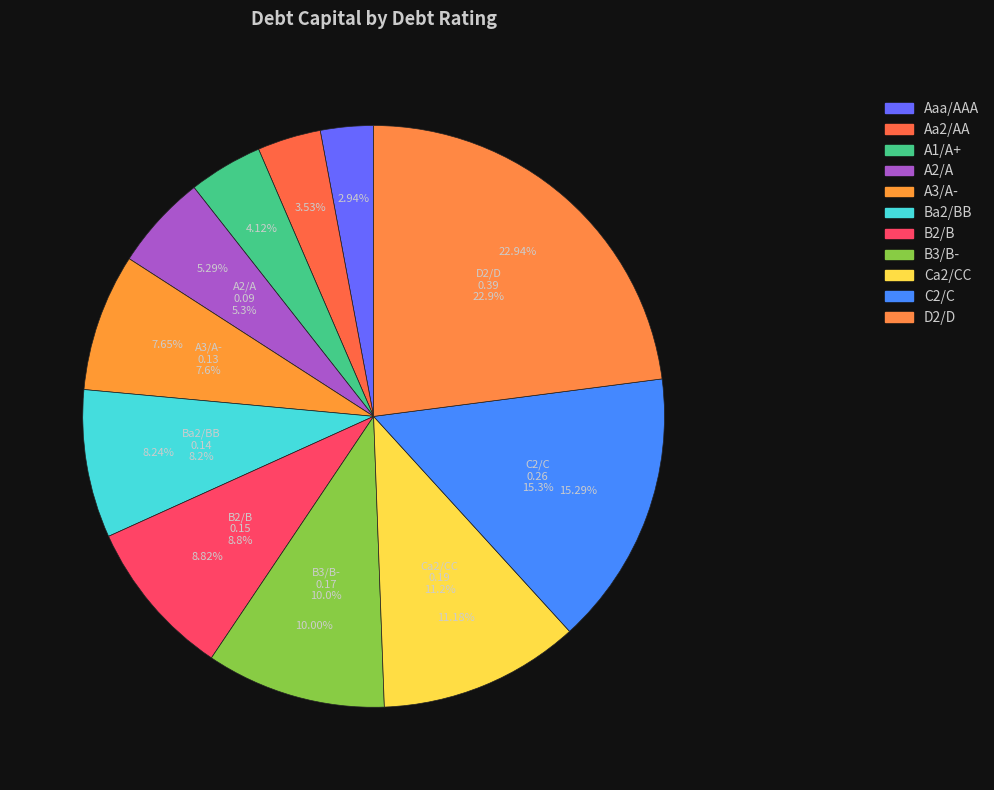

Count the number of slices in the pie.

11